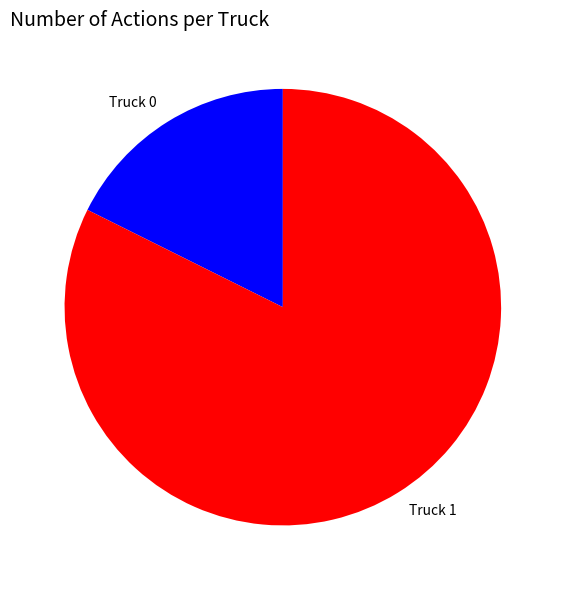

Rank the categories by value from lowest to highest.

Truck 0, Truck 1